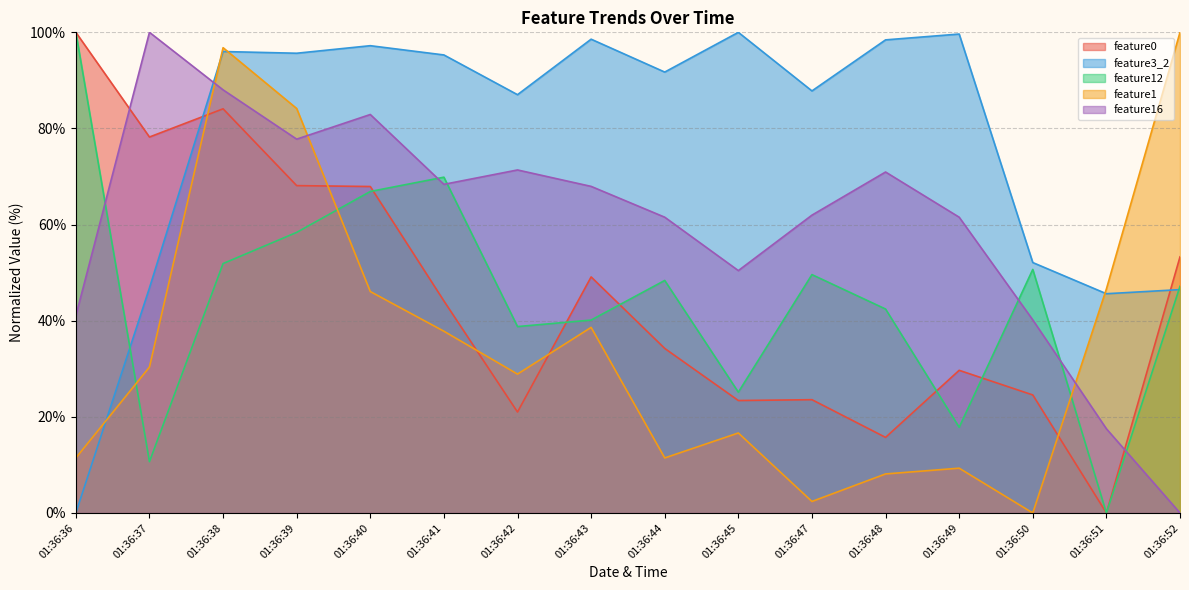

Which series has the largest range (max minus min)?

feature0